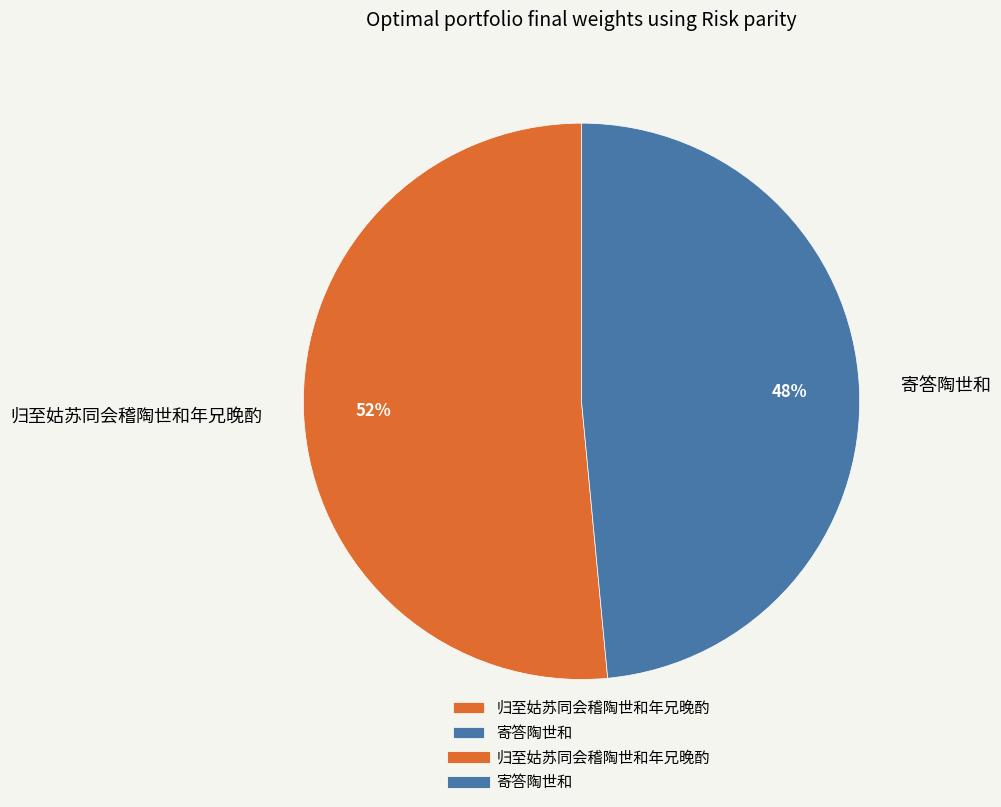

Count the number of slices in the pie.

2